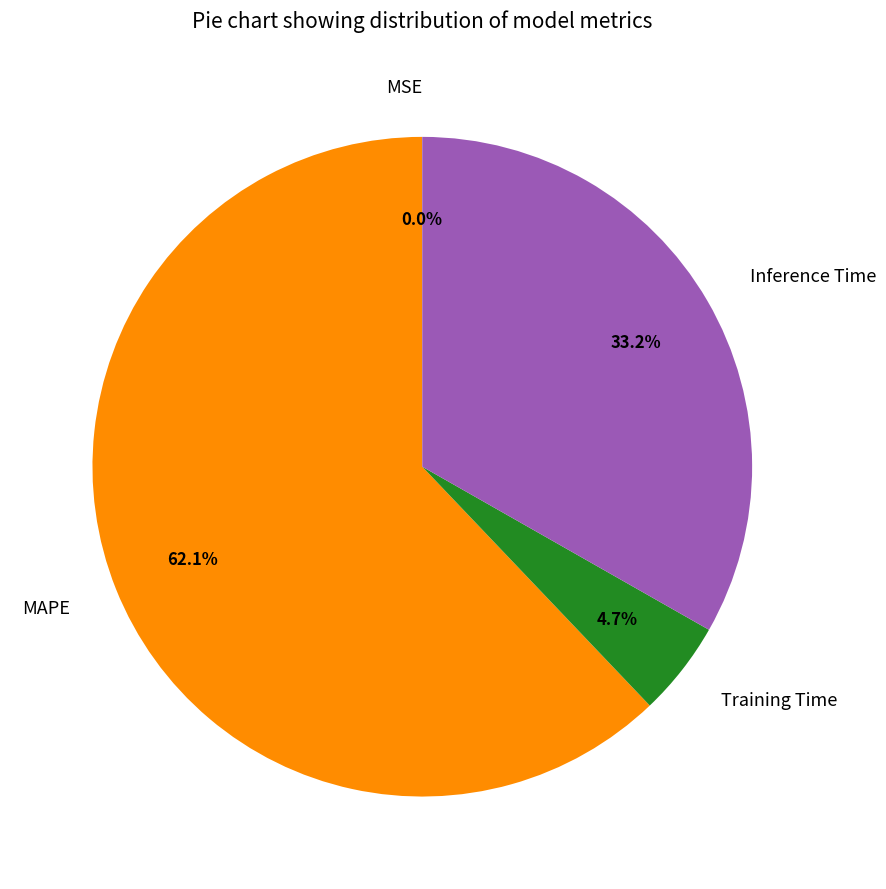

To the nearest percent, what is the average slice percentage?

25%